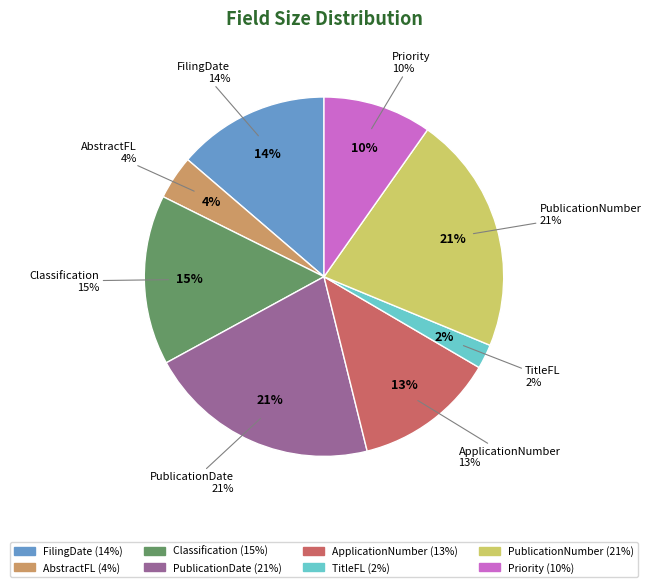

What portion of the pie excludes TitleFL?

97.8%